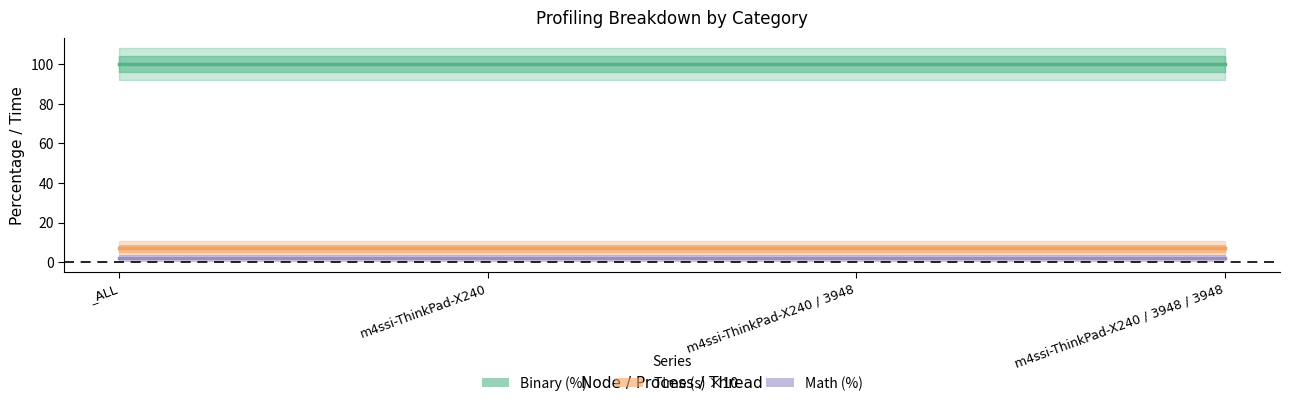

Which series has the largest total across all categories?

Binary (%)